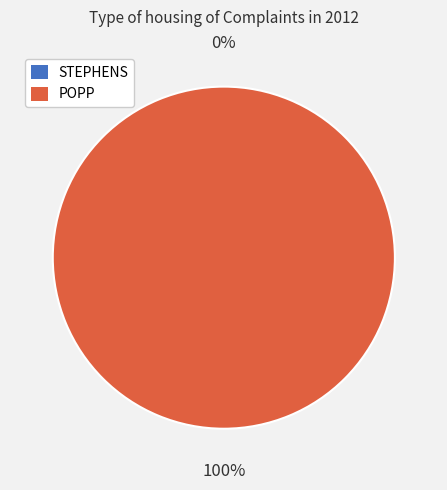

What is the majority slice?

POPP